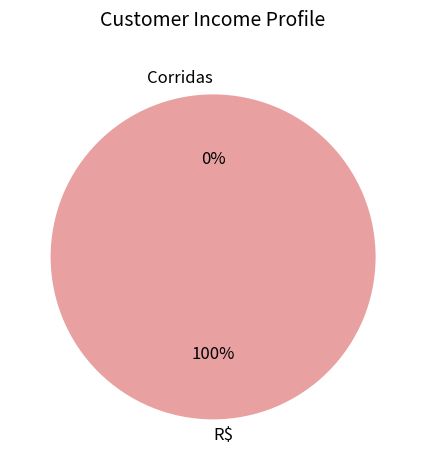

The Corridas slice represents 1% of the pie. True or false?

False